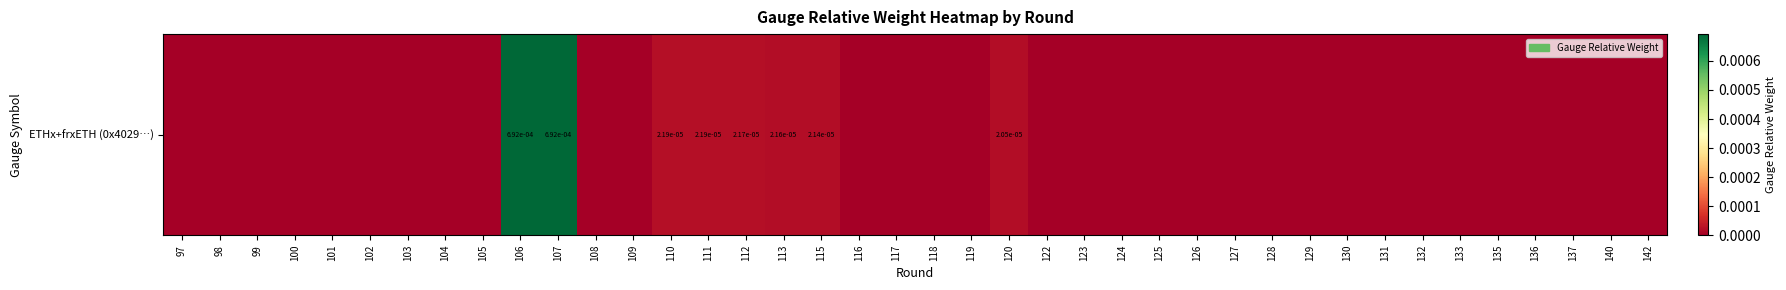

The chart shows a value of 0.0 at 98. True or false?

True